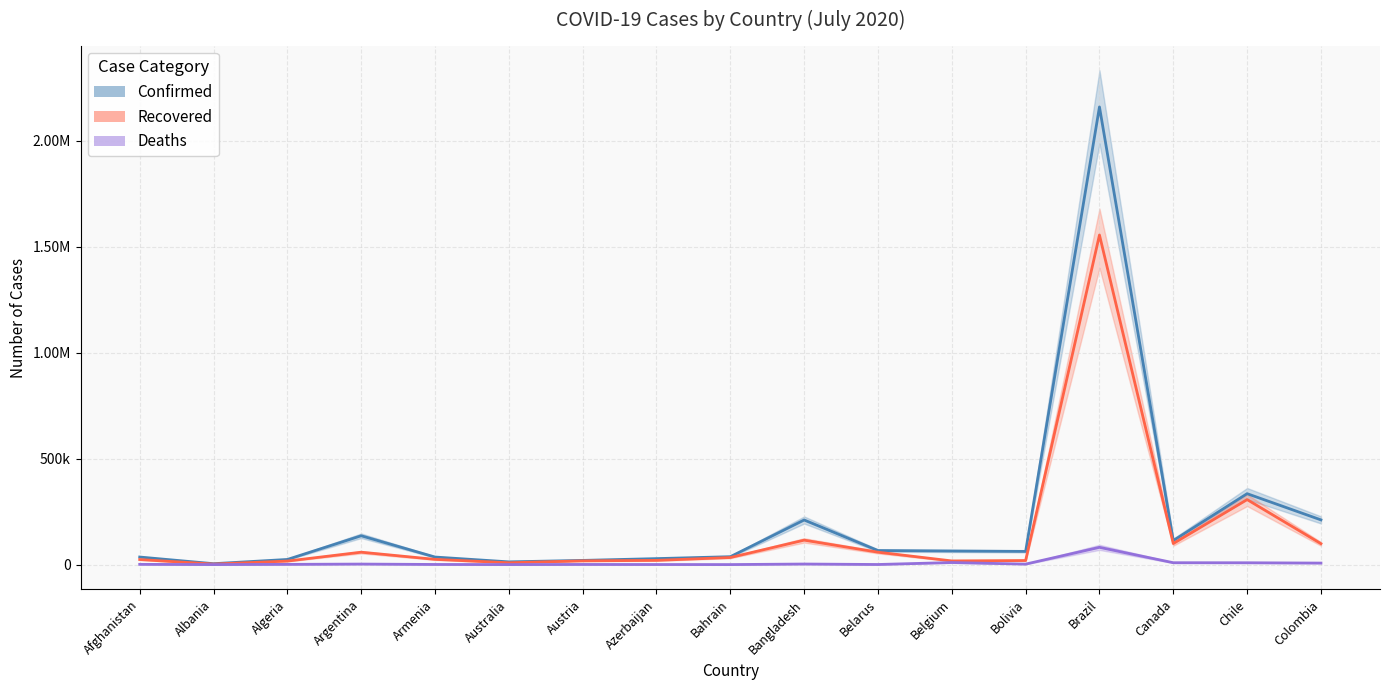

Rank the categories by Recovered value from lowest to highest.

Albania, Australia, Algeria, Belgium, Austria, Bolivia, Azerbaijan, Afghanistan, Armenia, Bahrain, Belarus, Argentina, Colombia, Canada, Bangladesh, Chile, Brazil